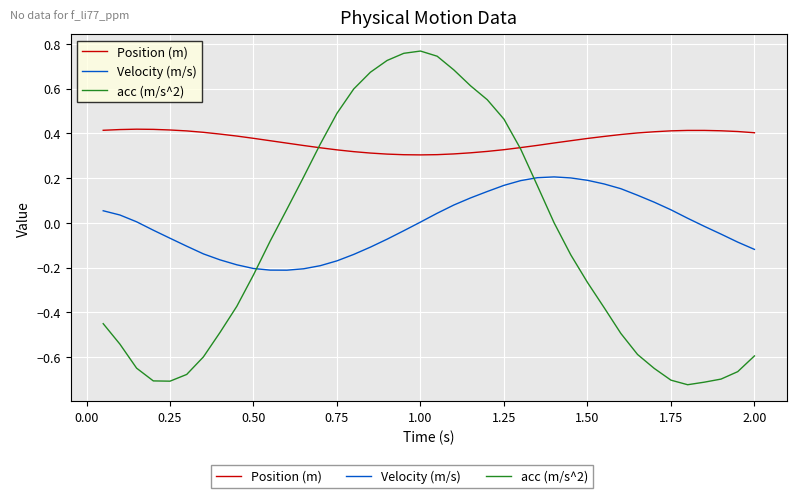

True or false: Position (m) and Velocity (m/s) intersect in this chart.

False